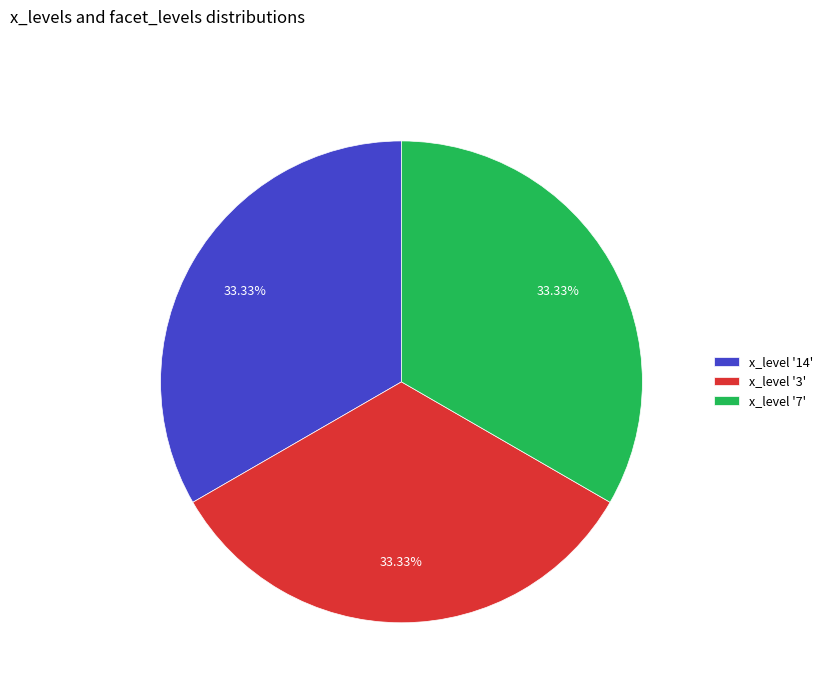

Does x_level '14' account for over 50% of the chart?

No